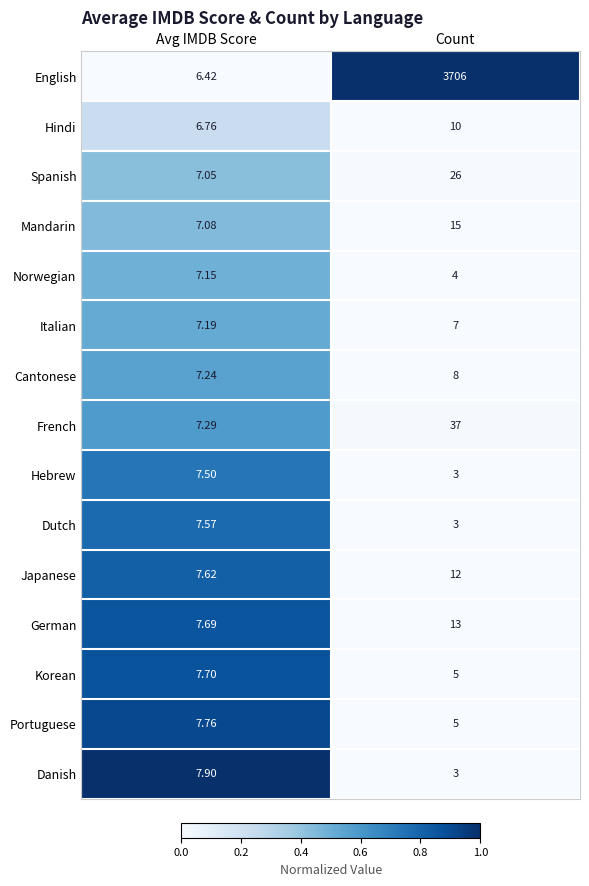

At which label does Spanish reach its minimum?

Avg IMDB Score